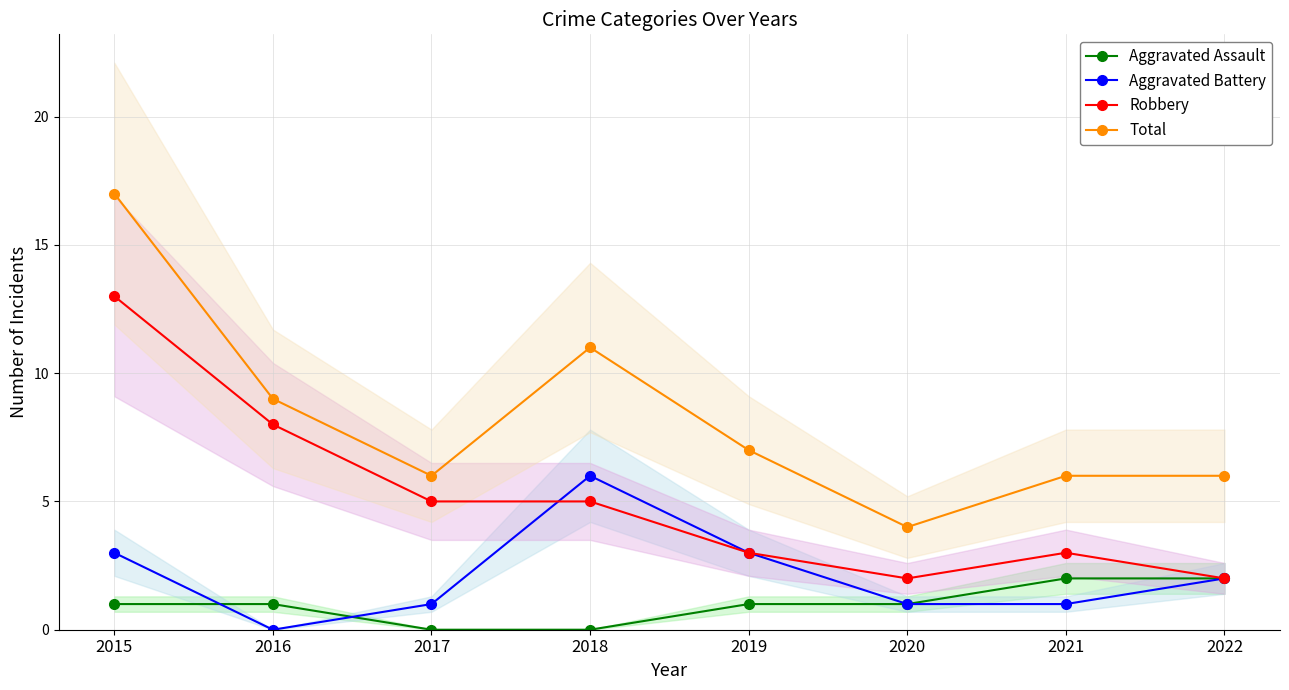

What is the sum of all Robbery values?

41